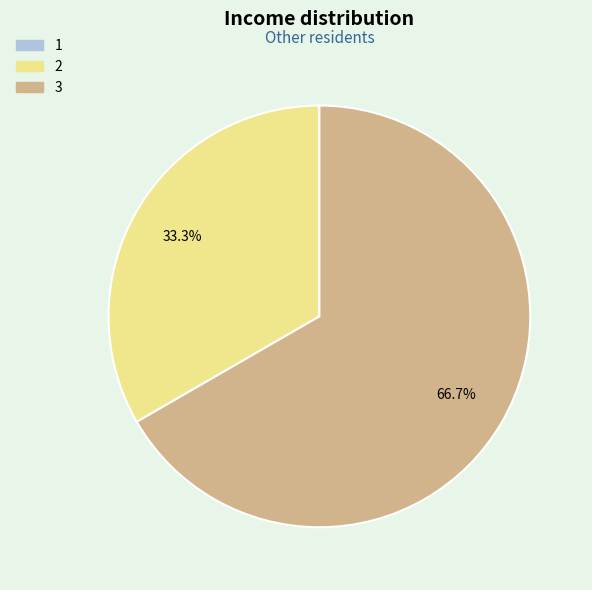

Does any single category account for the majority?

Yes